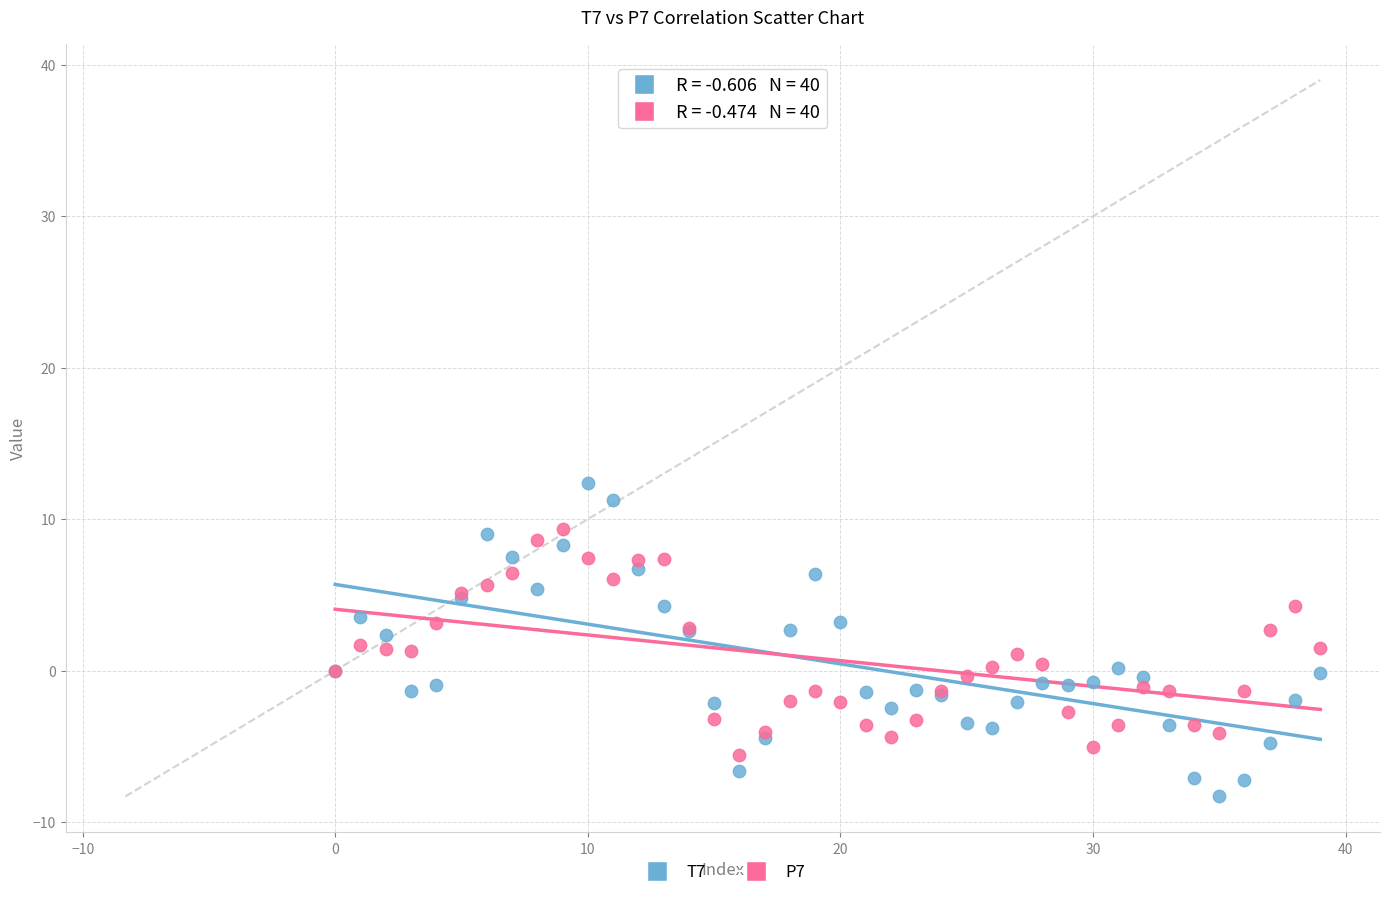

Which series reaches the maximum Y coordinate?

T7